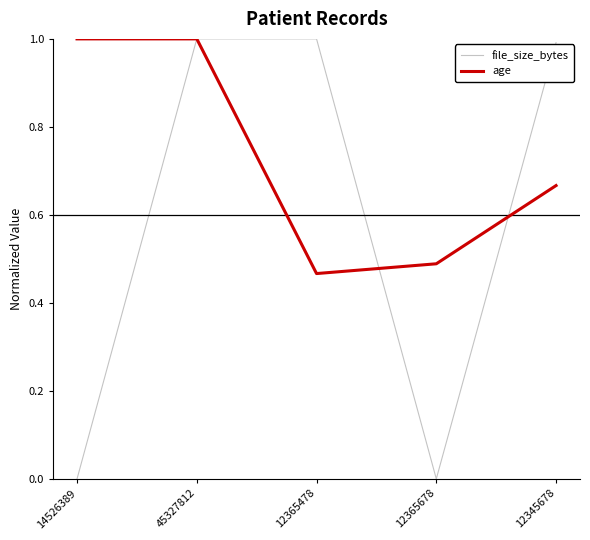

Which series changed the most between 45327812 and 12365678?

file_size_bytes